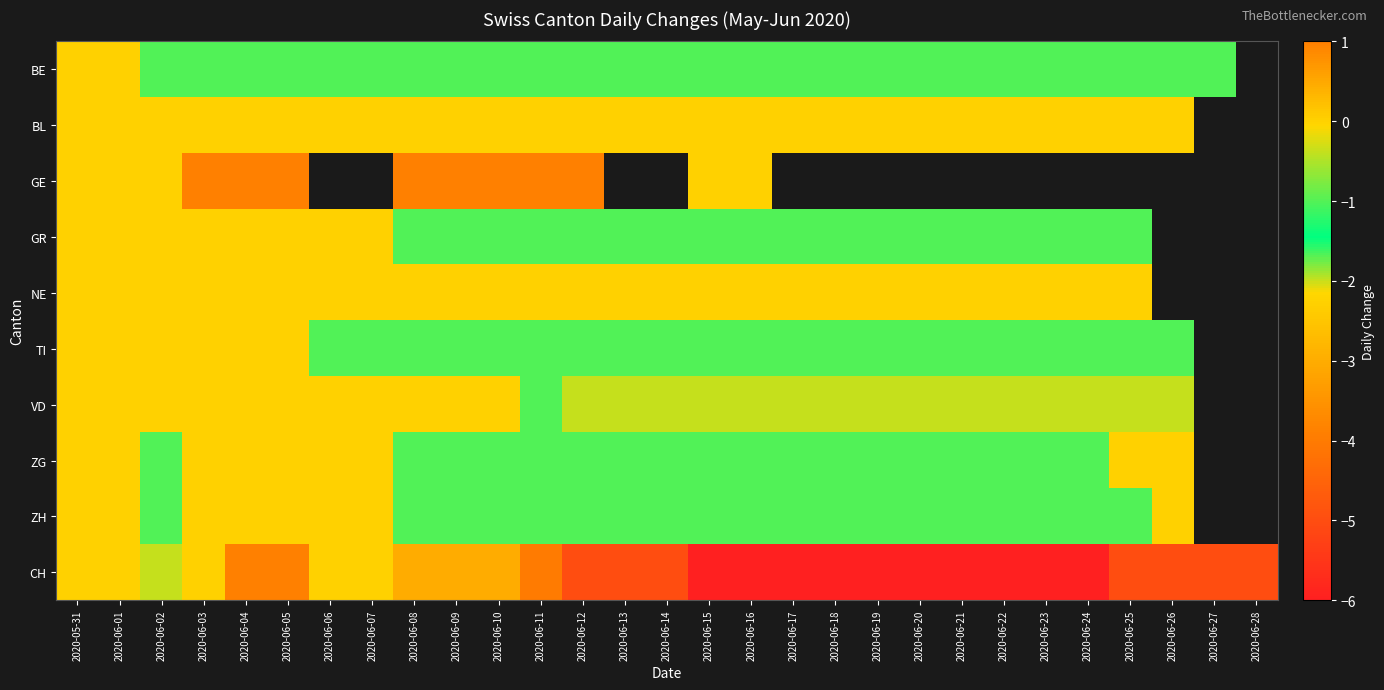

The ZG series shows -1.0 at 2020-06-11. True or false?

True